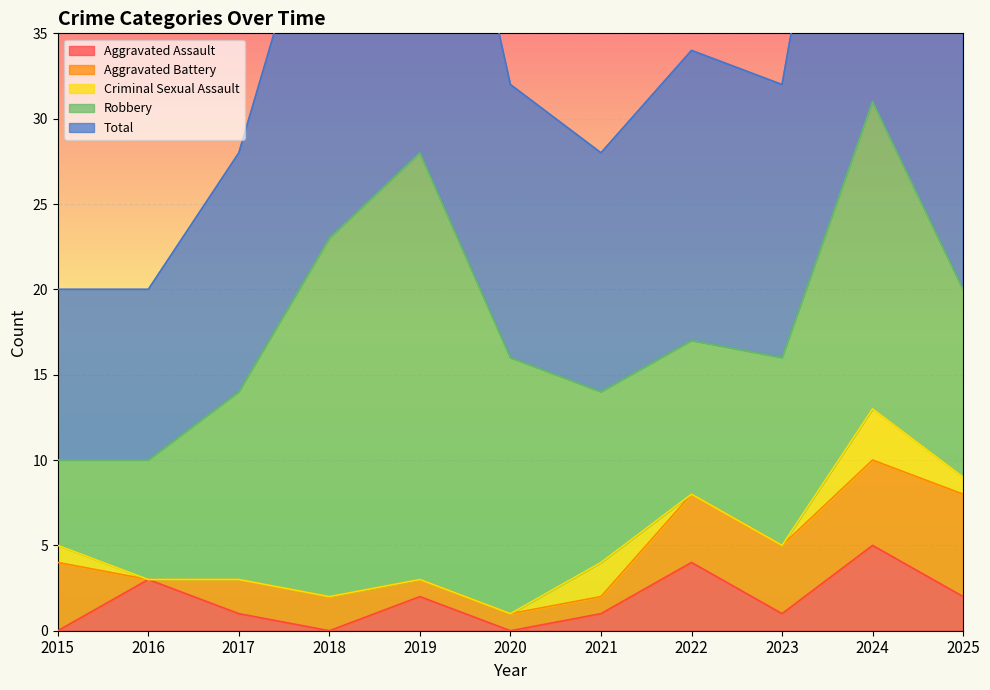

Reading left to right, transcribe all the data shown in this chart.

Aggravated Assault: 2015=0	2016=3	2017=1	2018=0	2019=2	2020=0	2021=1	2022=4	2023=1	2024=5	2025=2
Aggravated Battery: 2015=4	2016=0	2017=2	2018=2	2019=1	2020=1	2021=1	2022=4	2023=4	2024=5	2025=6
Criminal Sexual Assault: 2015=1	2016=0	2017=0	2018=0	2019=0	2020=0	2021=2	2022=0	2023=0	2024=3	2025=1
Robbery: 2015=5	2016=7	2017=11	2018=21	2019=25	2020=15	2021=10	2022=9	2023=11	2024=18	2025=11
Total: 2015=10	2016=10	2017=14	2018=23	2019=28	2020=16	2021=14	2022=17	2023=16	2024=31	2025=20